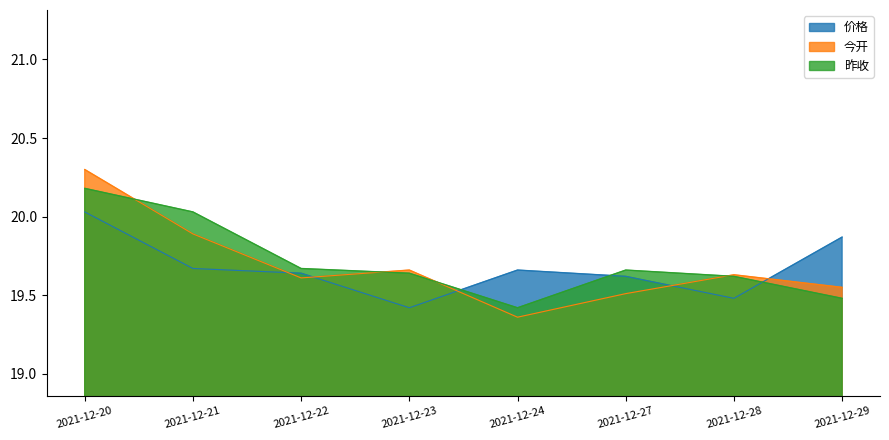

Reading right to left, list all the values displayed in this chart.

价格: 2021-12-29=19.9	2021-12-28=19.5	2021-12-27=19.6	2021-12-24=19.7	2021-12-23=19.4	2021-12-22=19.6	2021-12-21=19.7	2021-12-20=20.0
今开: 2021-12-29=19.6	2021-12-28=19.6	2021-12-27=19.5	2021-12-24=19.4	2021-12-23=19.7	2021-12-22=19.6	2021-12-21=19.9	2021-12-20=20.3
昨收: 2021-12-29=19.5	2021-12-28=19.6	2021-12-27=19.7	2021-12-24=19.4	2021-12-23=19.6	2021-12-22=19.7	2021-12-21=20.0	2021-12-20=20.2